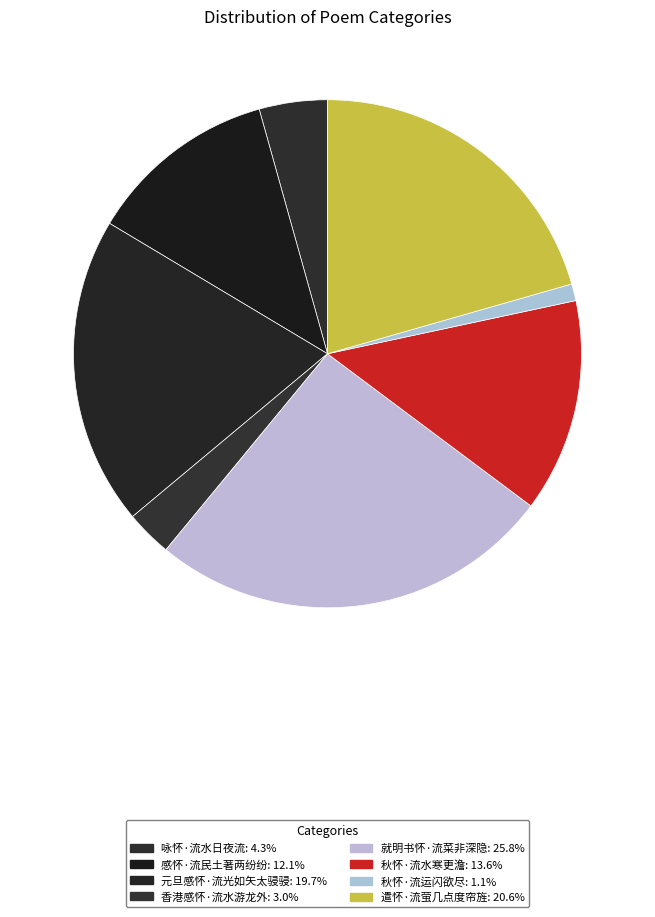

Do 元旦感怀·流光如矢太骎骎 and 就明书怀·流菜非深隐 together represent more than half of the pie?

No